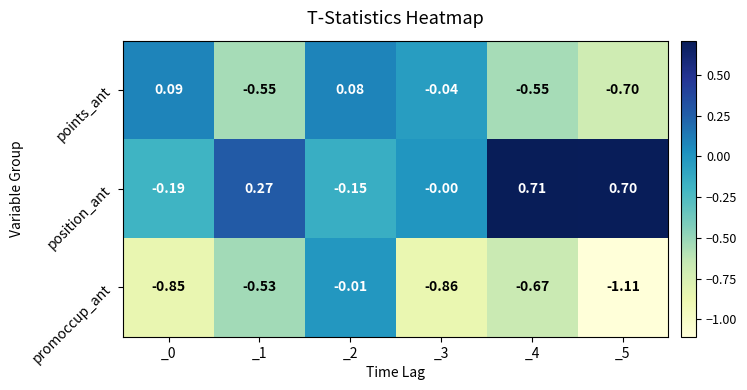

Is the value of promoccup_ant at _3 greater than the value of points_ant at _4?

No